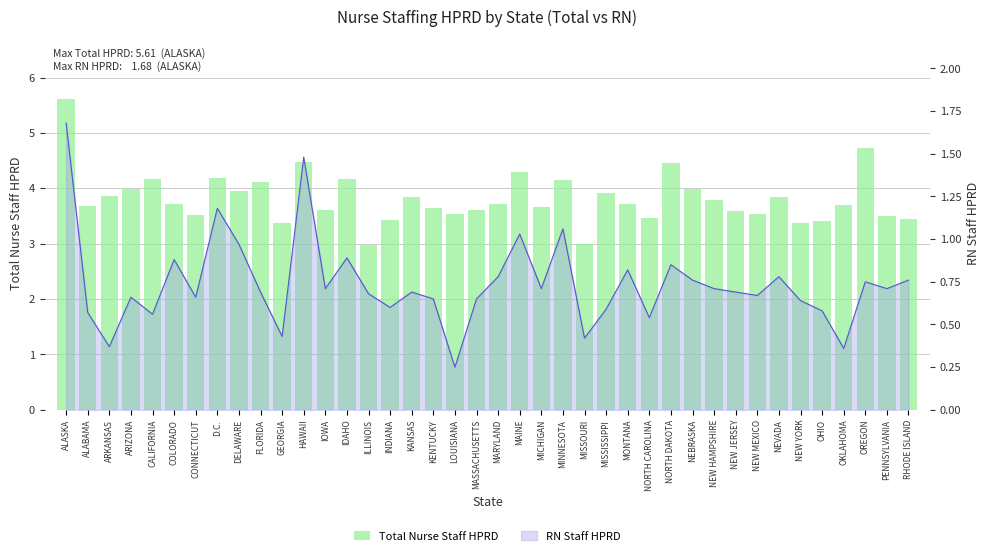

How many categories are shown in the chart?

40